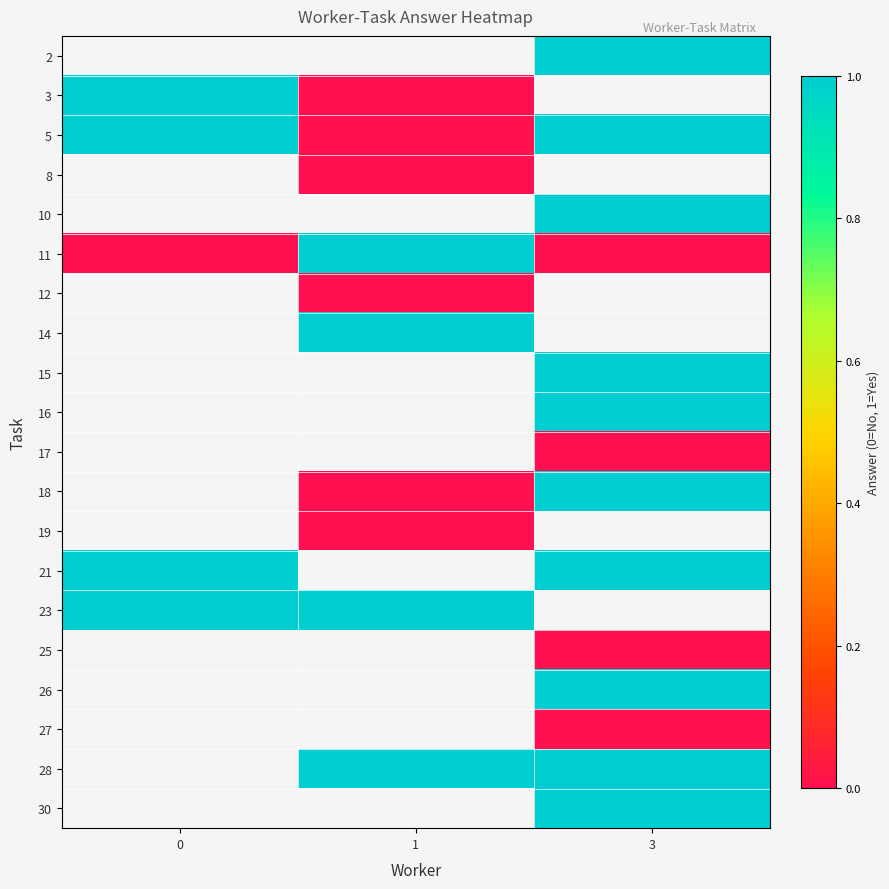

How many positive values does the row_5 series have?

1